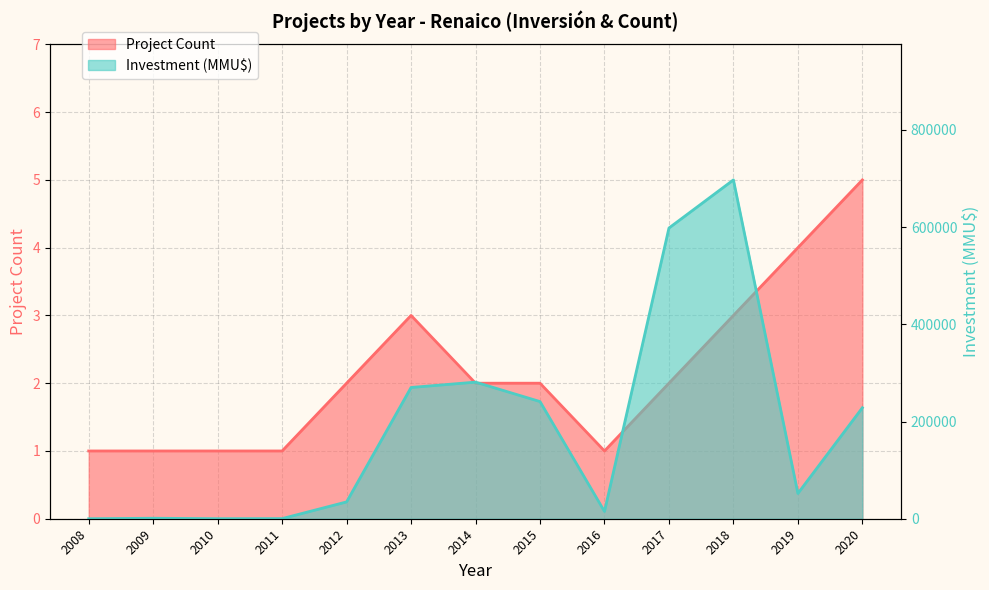

Which series changed the most between 2009 and 2017?

Investment (MMU$)